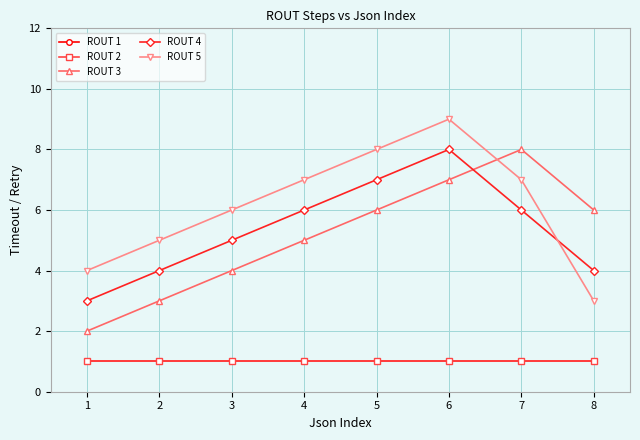

At which category does the chart reach its minimum across all series?

1